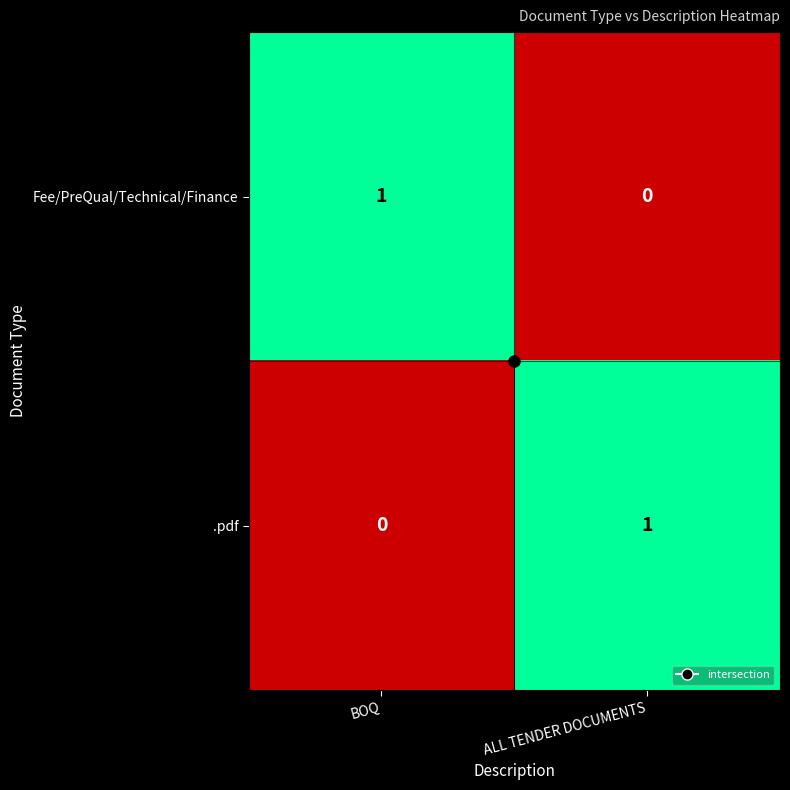

Is the value of .pdf at BOQ greater than the value of Fee/PreQual/Technical/Finance at BOQ?

No